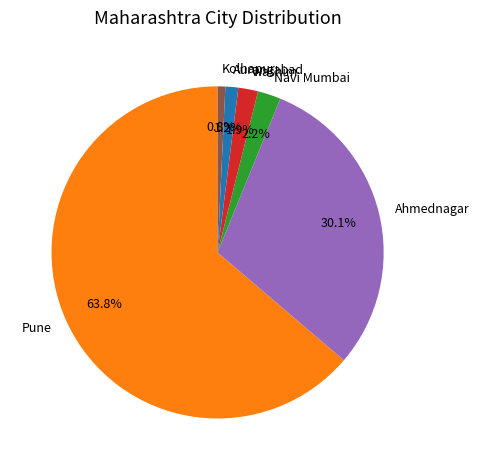

Which category accounts for the majority?

Pune